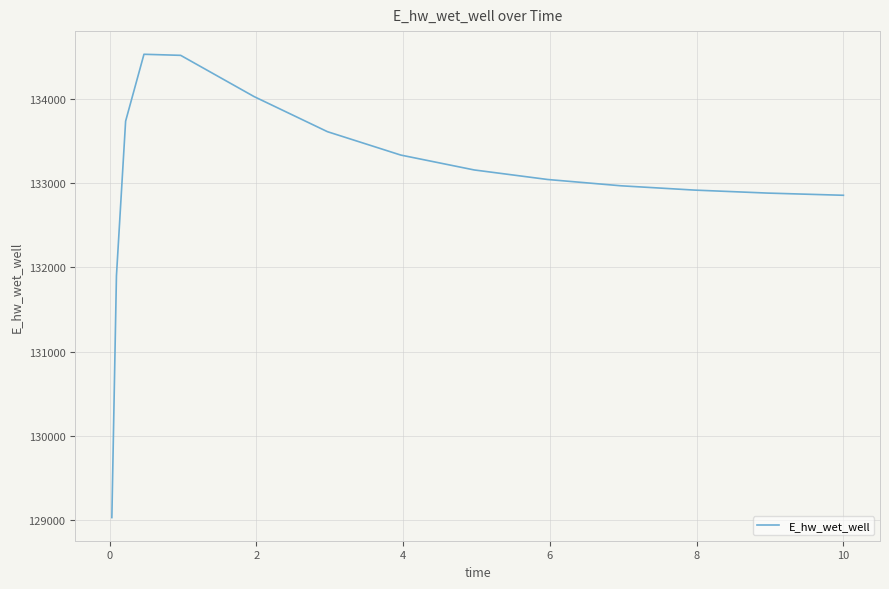

What is the maximum value shown in the chart?

134526.1